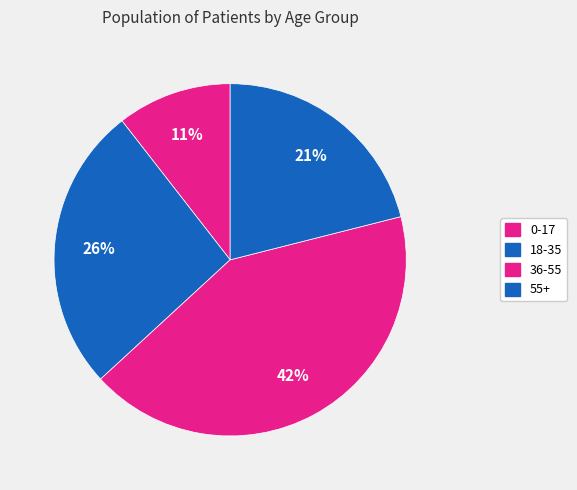

To the nearest percent, what is the combined percentage of 0-17 and 18-35?

37%